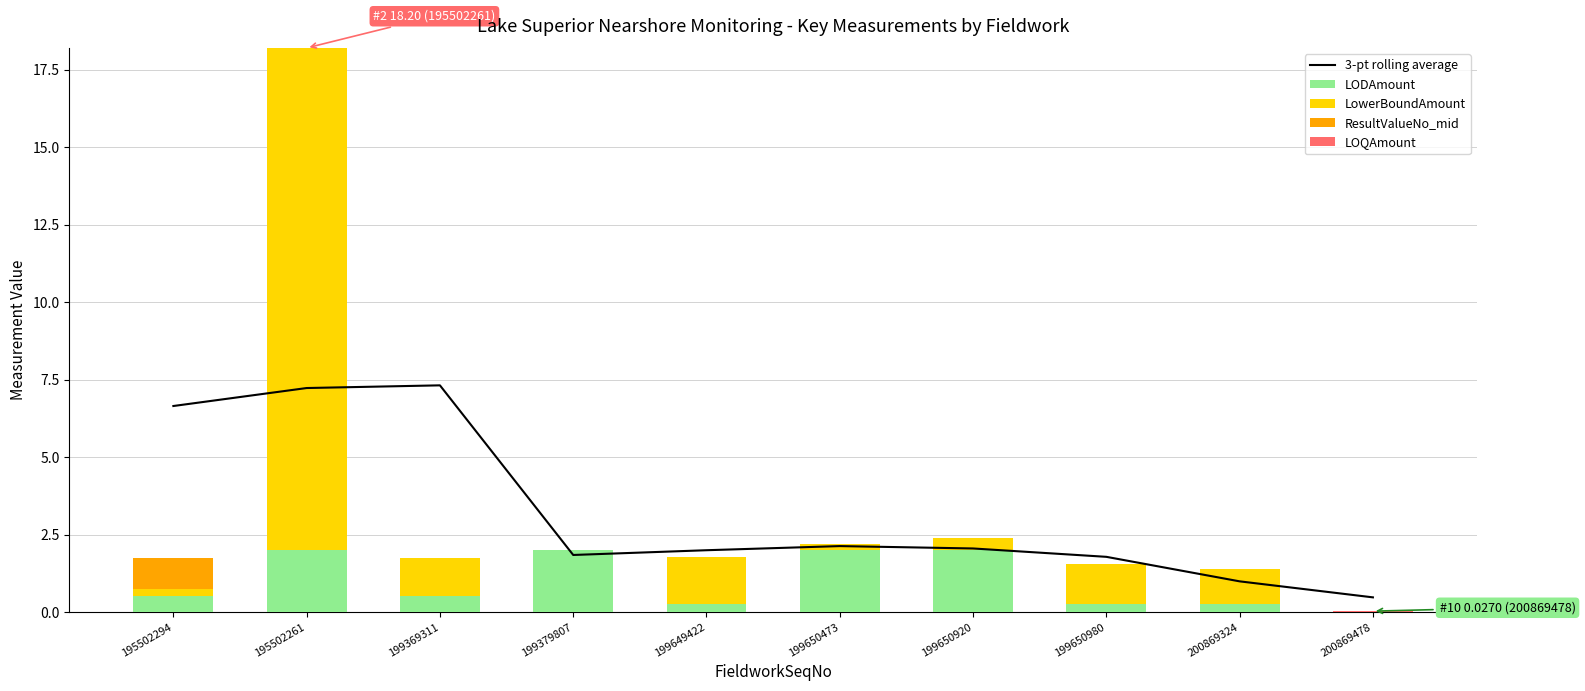

What is the spread (max minus min) of values at 199650980?

1.8